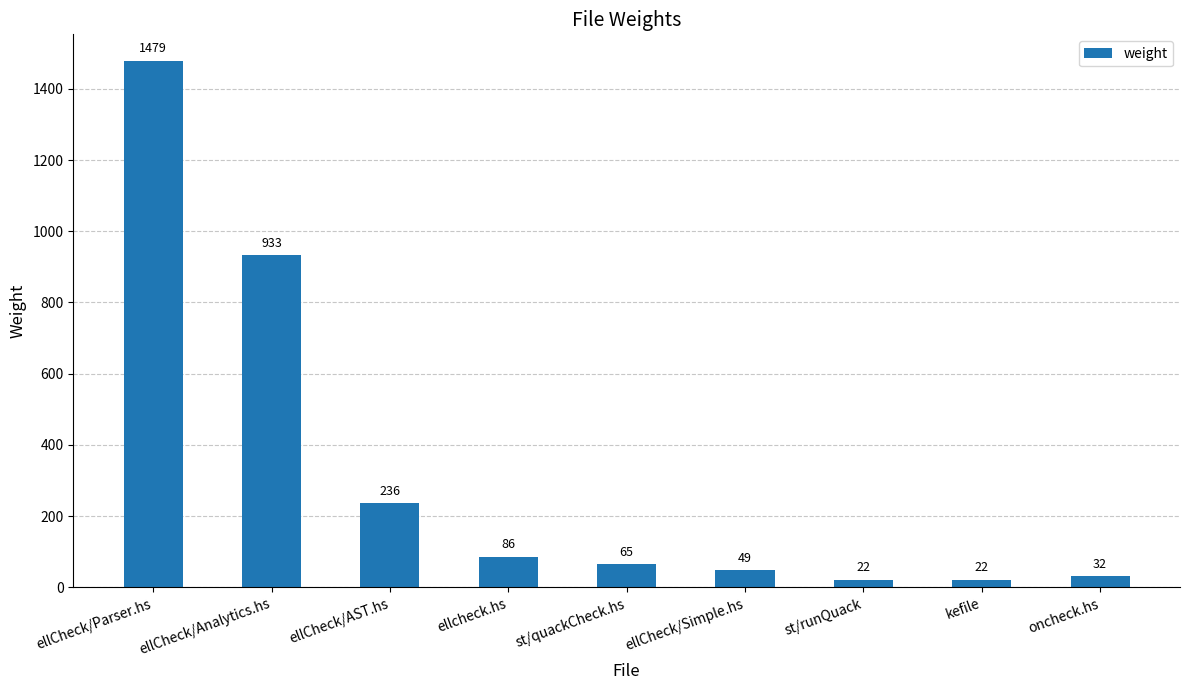

What is the minimum value shown in the chart?

22